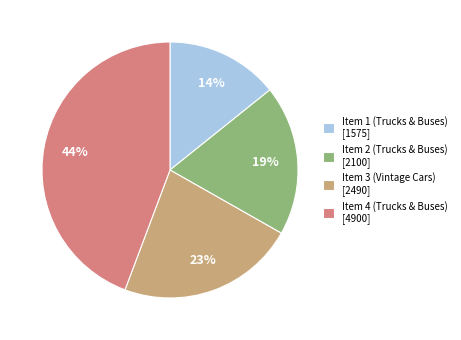

Is Item 1 (Trucks & Buses) the majority of the pie?

No